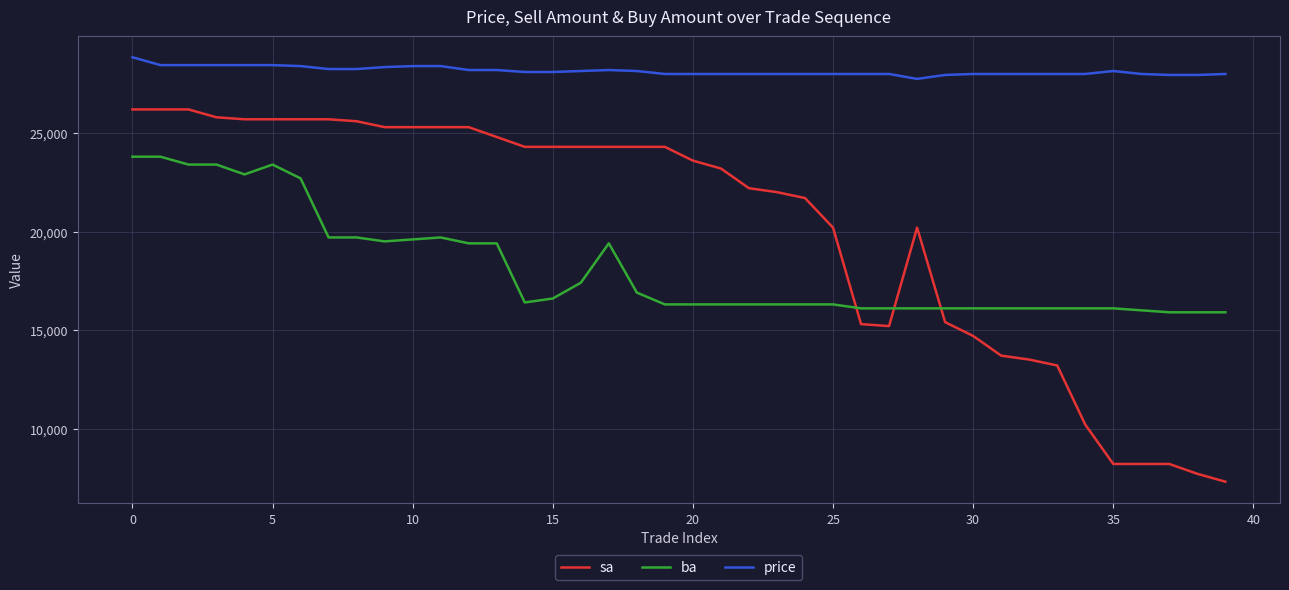

True or false: price and ba cross at least once.

False